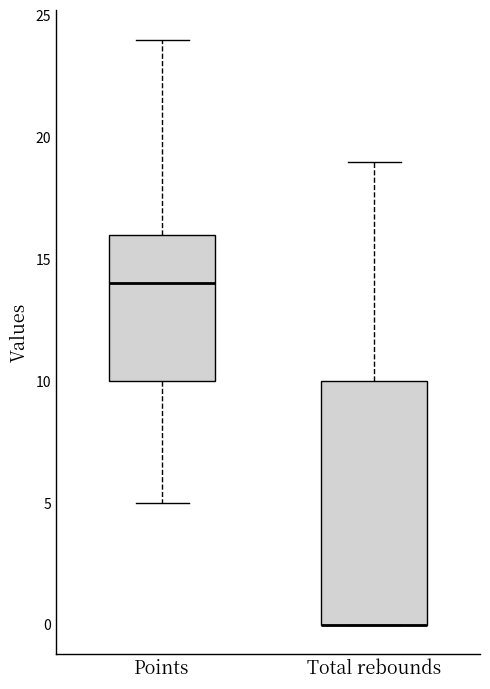

Comparing the boxes themselves (not the whiskers), which one is the tallest?

Total rebounds